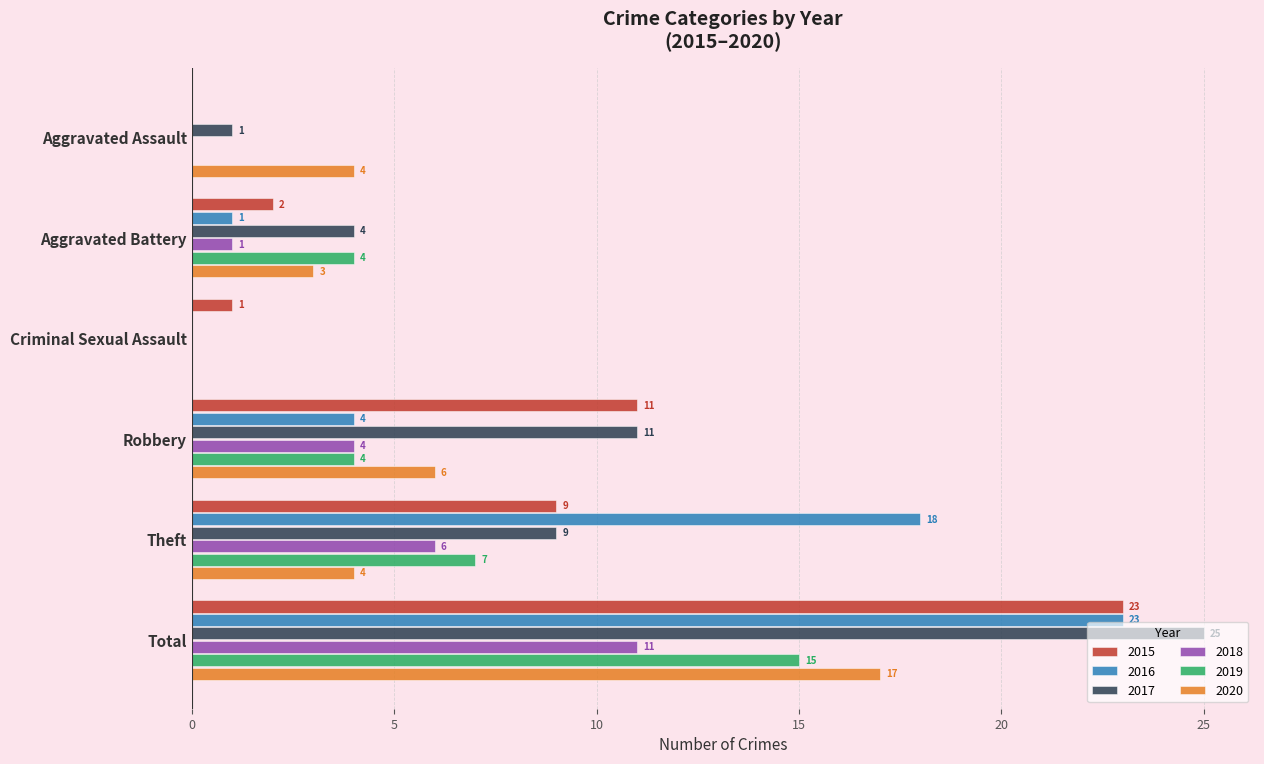

Is the value of 2020 at Robbery greater than the value of 2018 at Aggravated Battery?

Yes